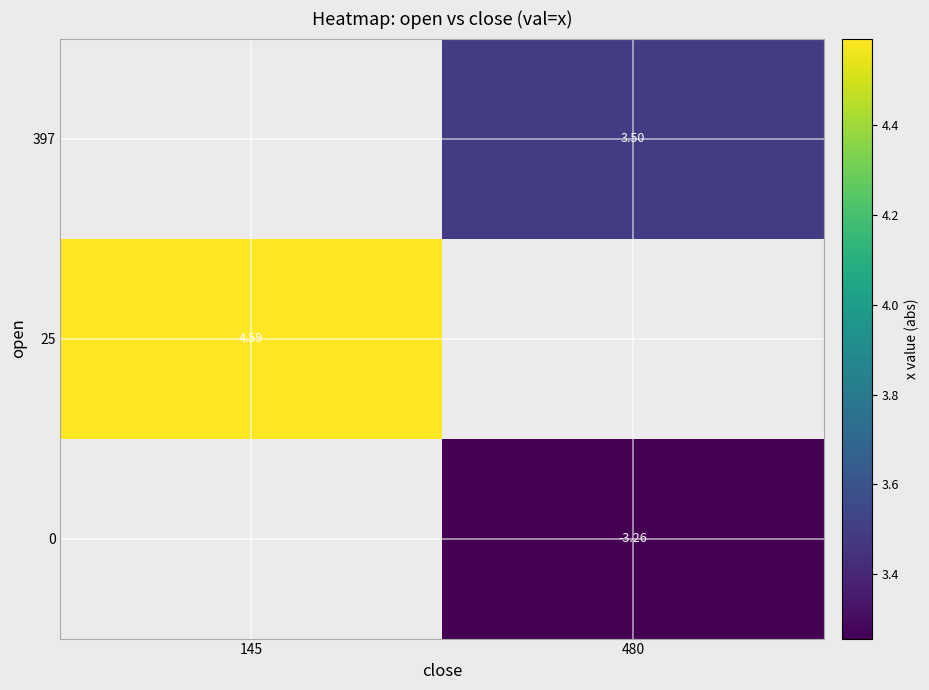

What is the greatest value displayed?

4.6